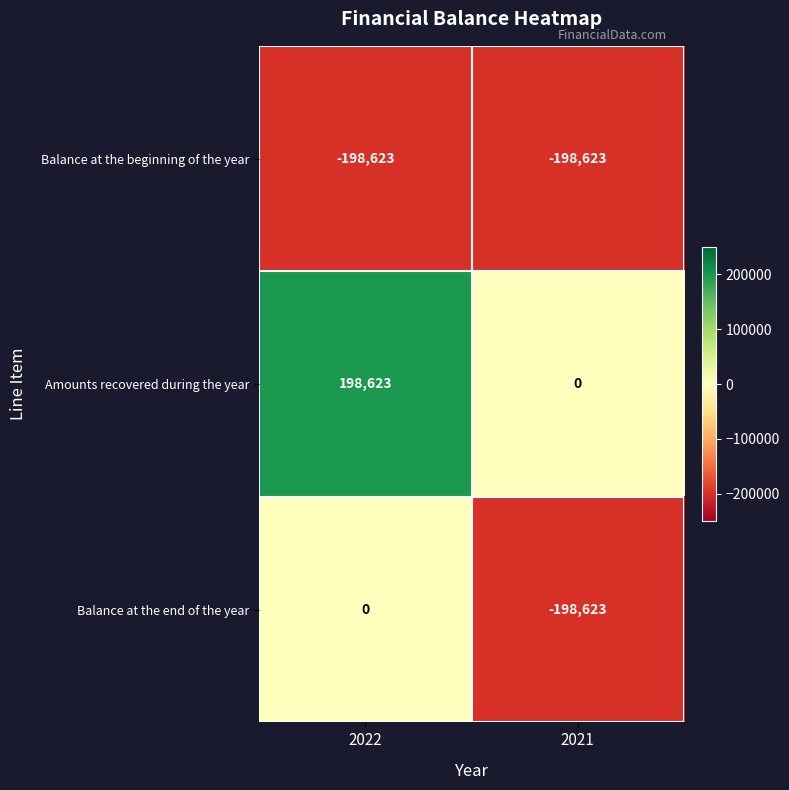

At 2022, list the series in order from largest to smallest.

Amounts recovered during the year, Balance at the end of the year, Balance at the beginning of the year